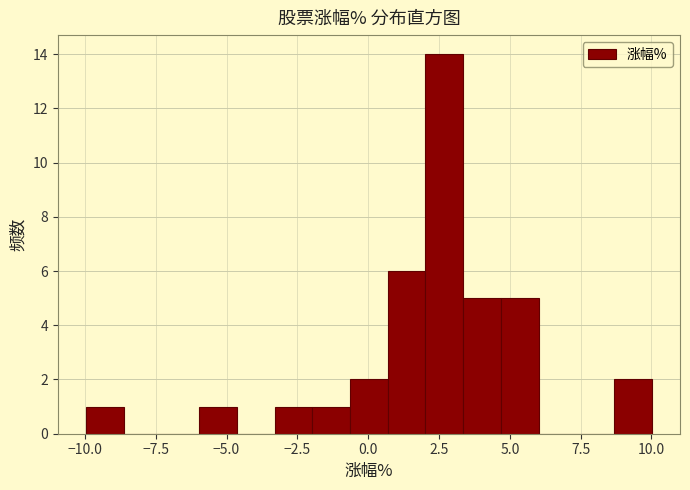

Read against the x-axis, roughly where is the centre of the tallest bar?

2.5